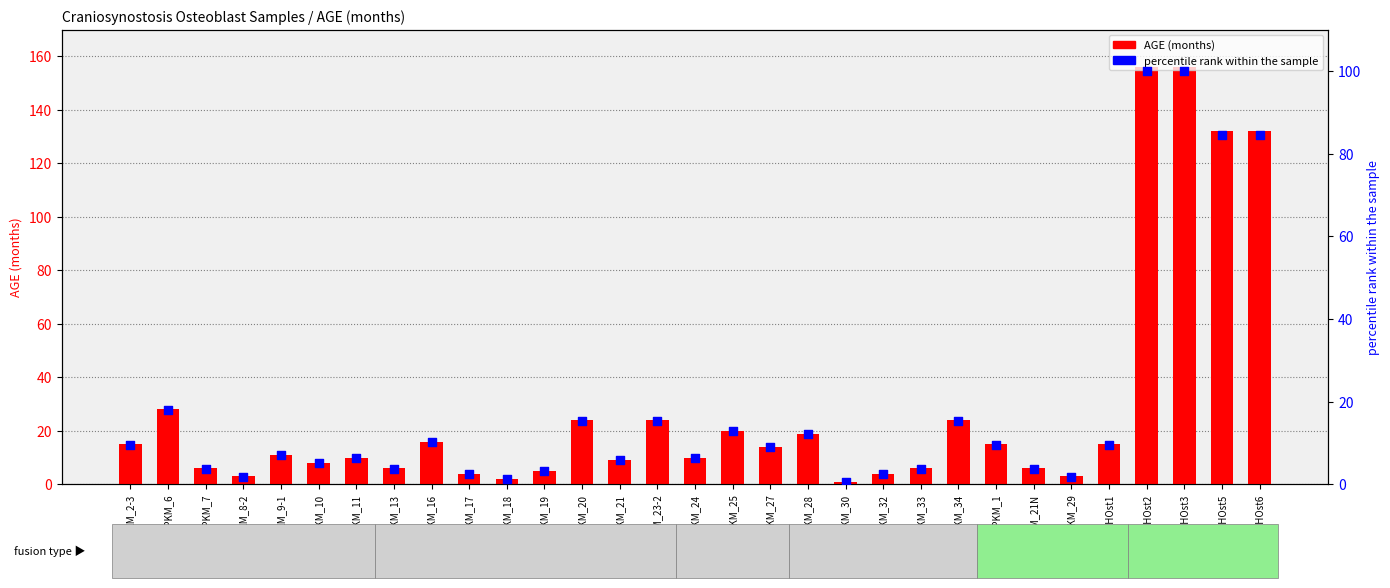

At how many categories does at least one series exceed 12?

15